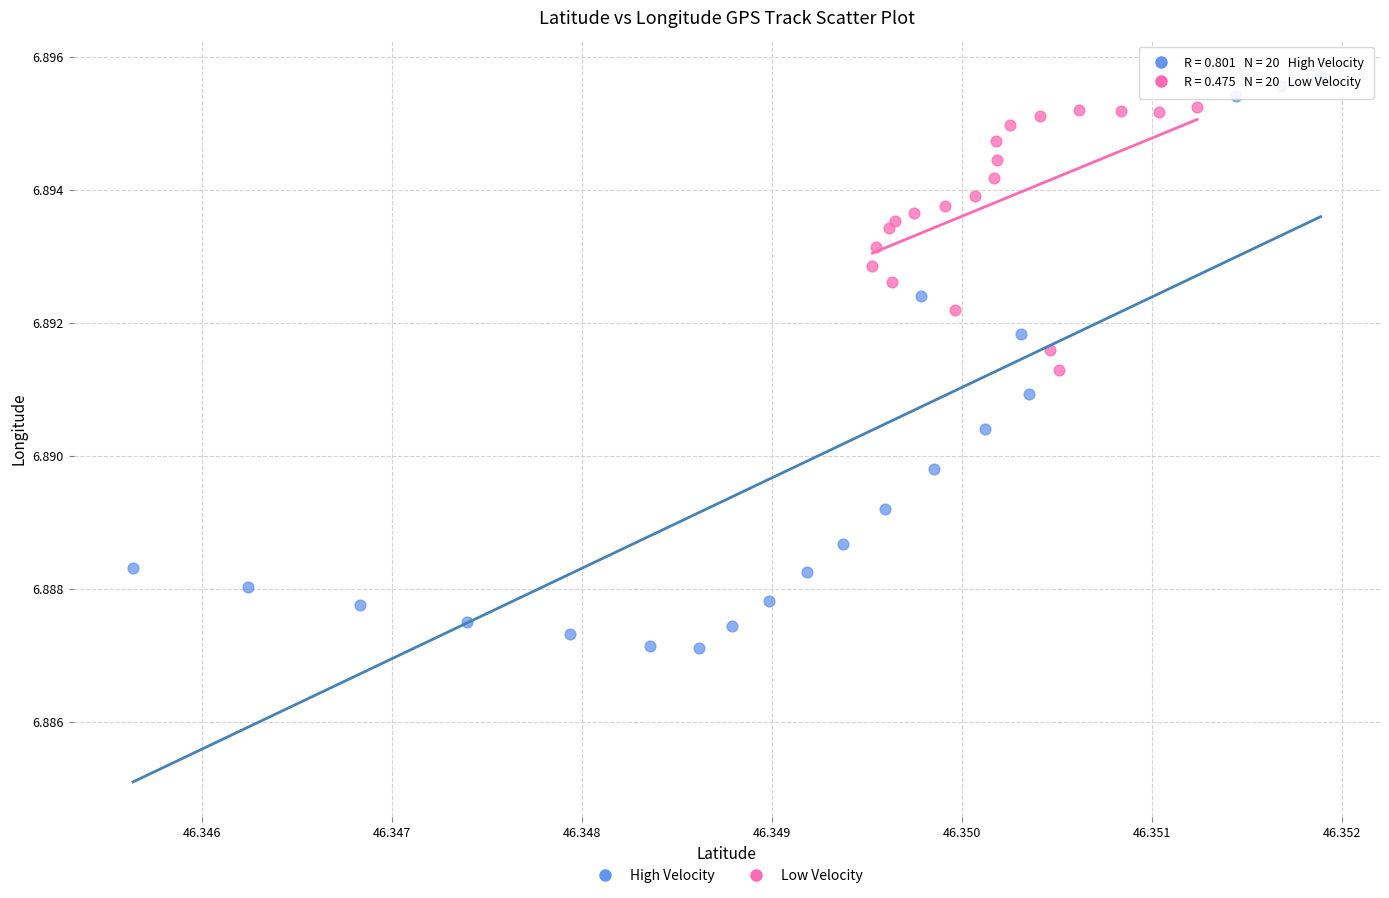

Which series contains the lowest Y value?

High Velocity